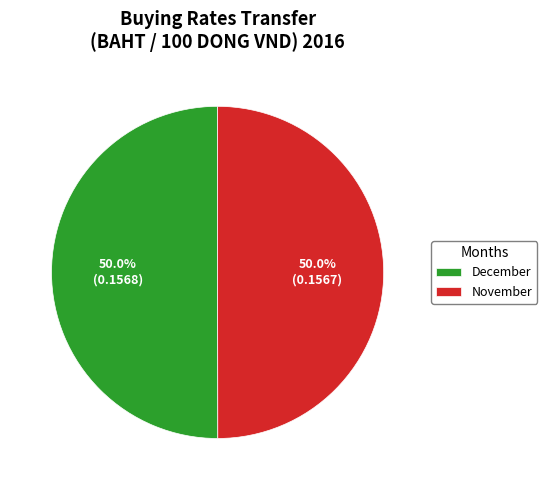

What is the ratio of the value at November to the value at December?

1.0